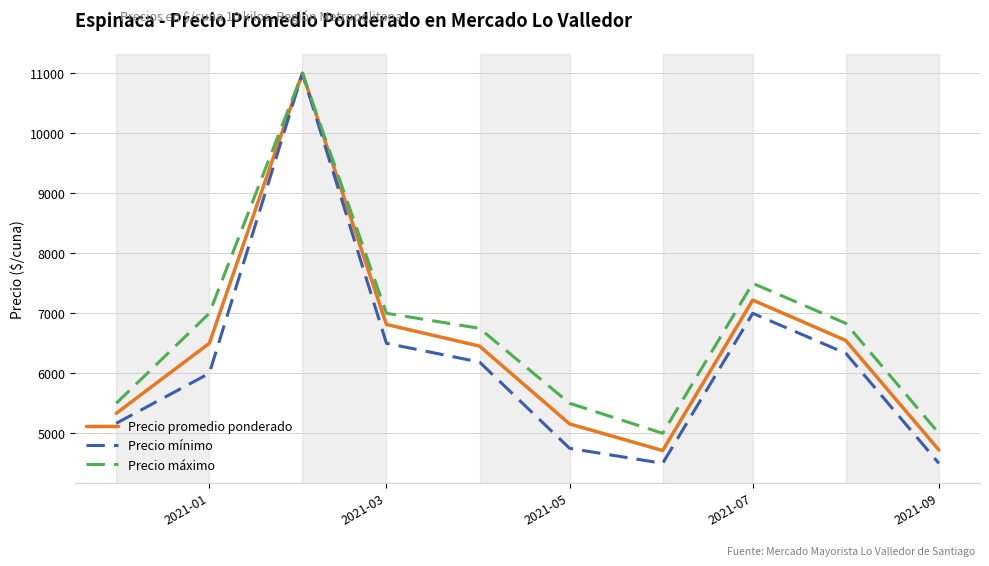

True or false: Precio mínimo has more than 2 interior local peaks.

False